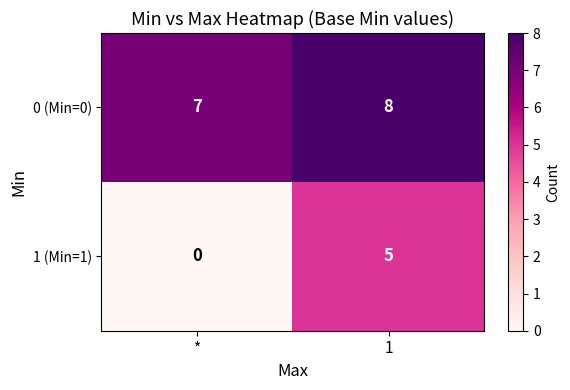

What is the difference between the maximum and minimum values in the 1 (Min=1) series?

5